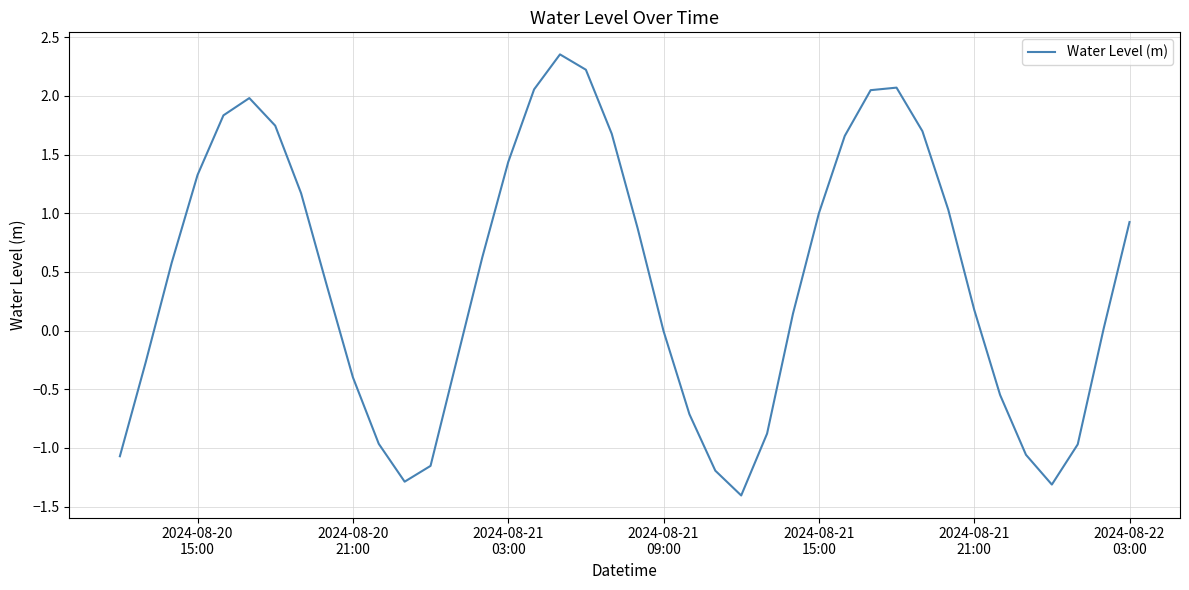

What is the minimum value shown in the chart?

-1.4